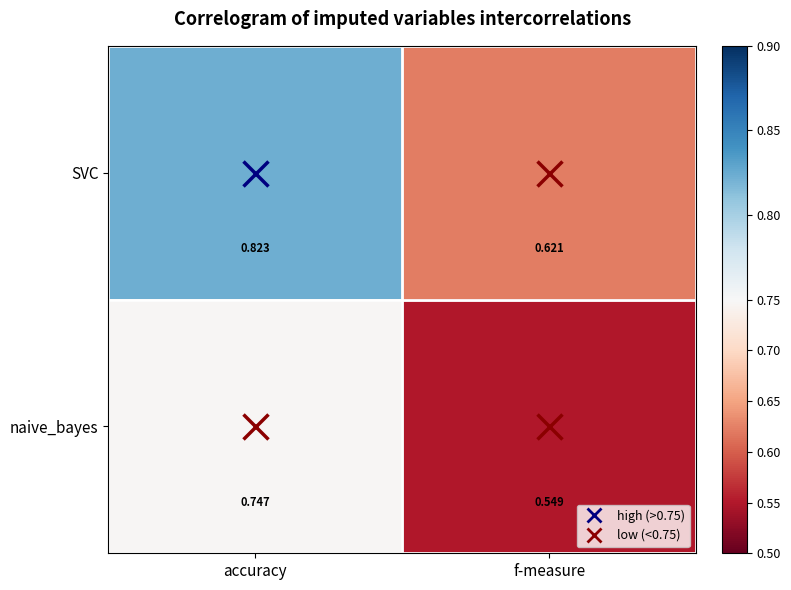

List the series in order of their peak value, lowest first.

naive_bayes, SVC